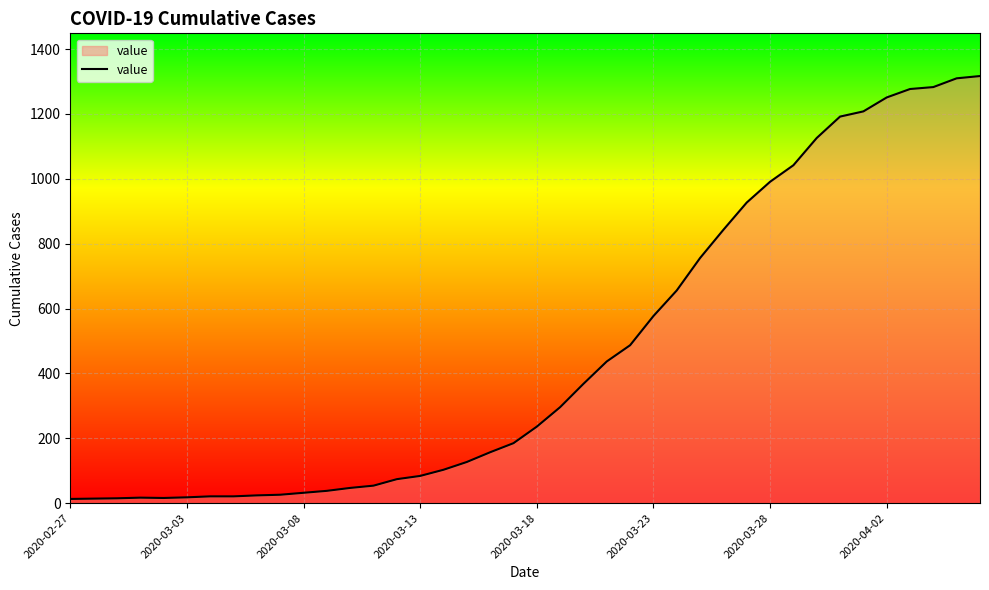

What is the difference between the maximum and minimum values?

1304